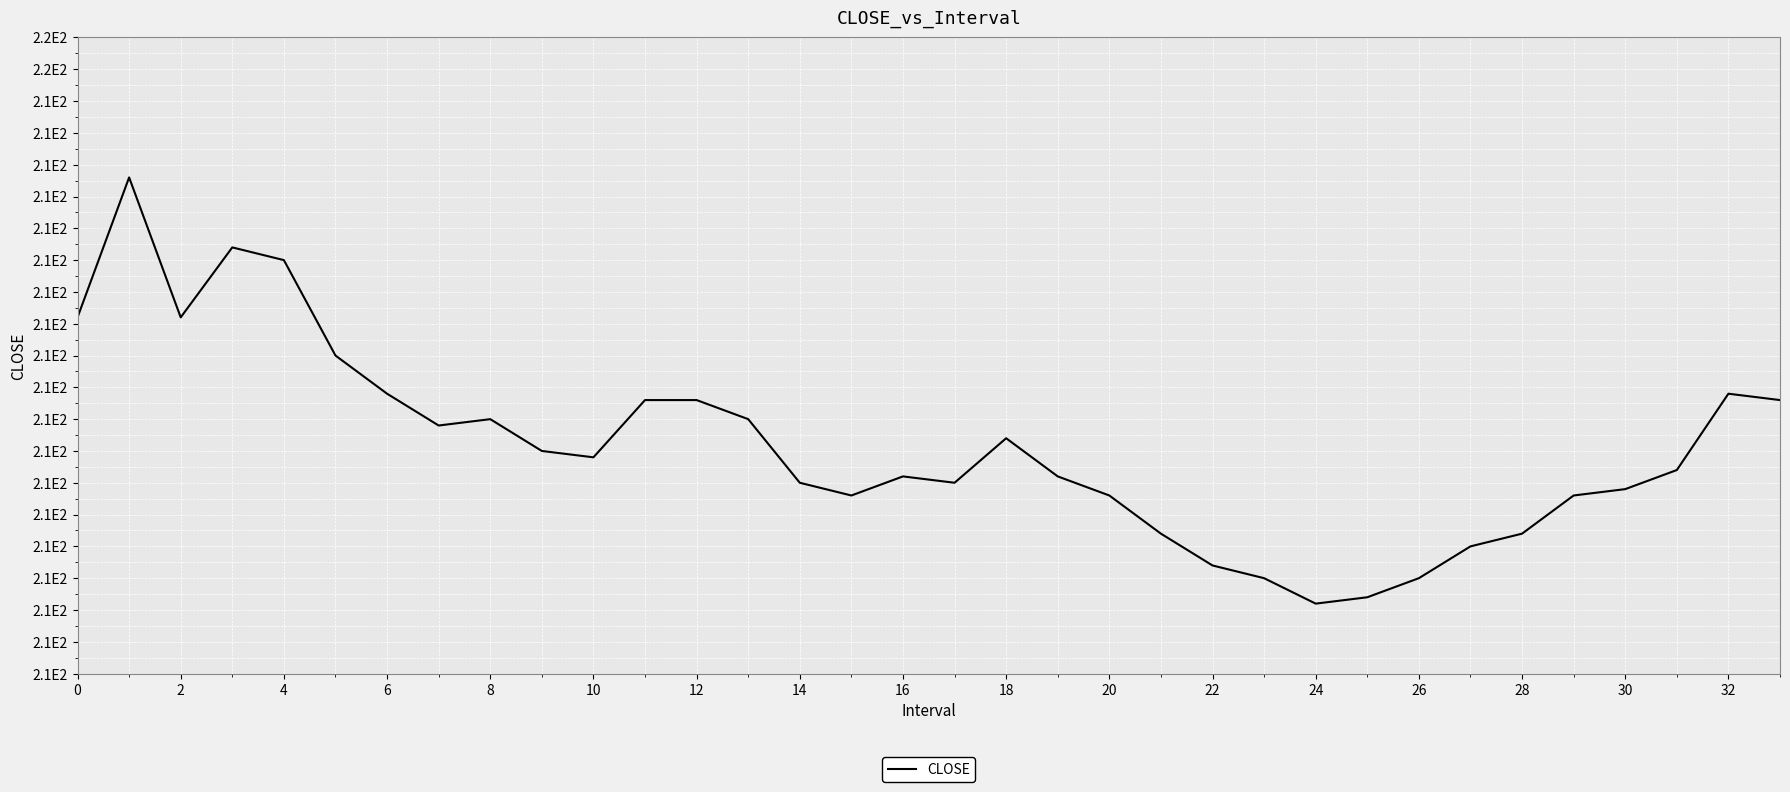

Does the chart display data point markers on the line(s)?

No